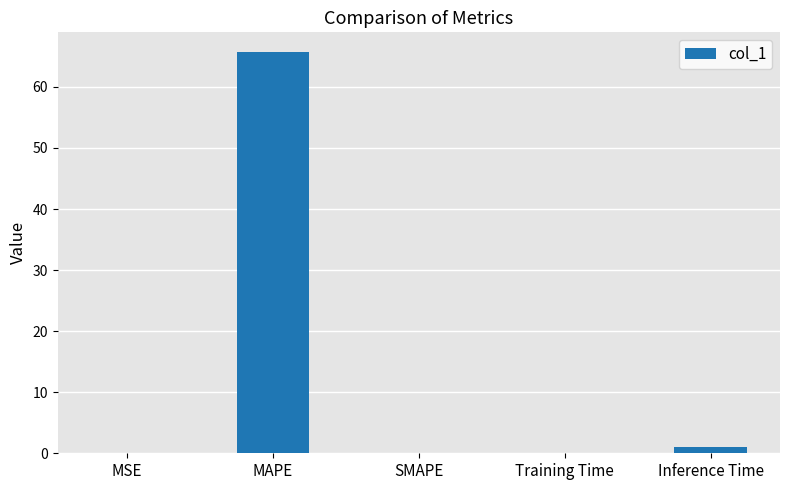

The value at SMAPE is 0.0. True or false?

True